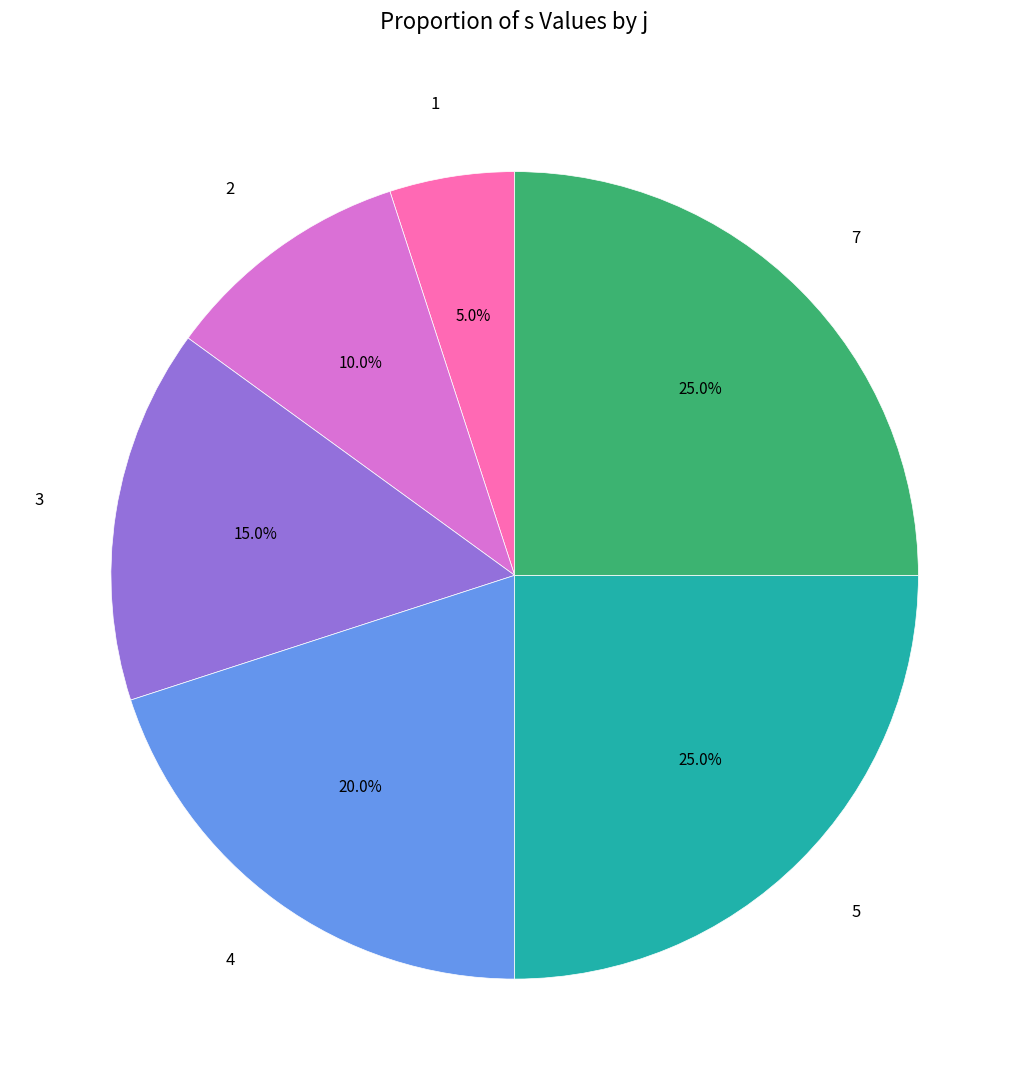

What is the total percentage of 2 and 3?

25.0%